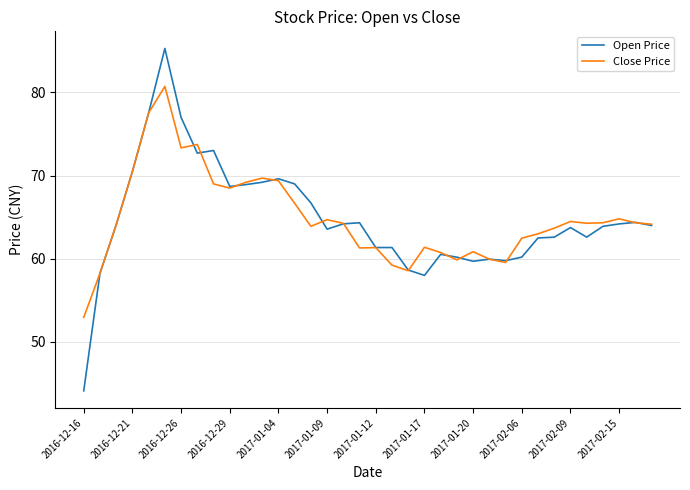

What is the minimum value for Close Price?

53.0